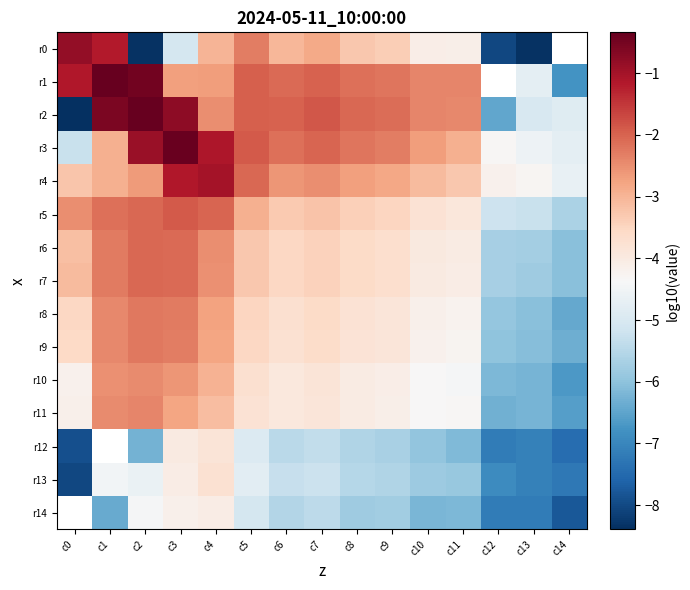

Between c2 and c11, which series saw the biggest shift?

r0